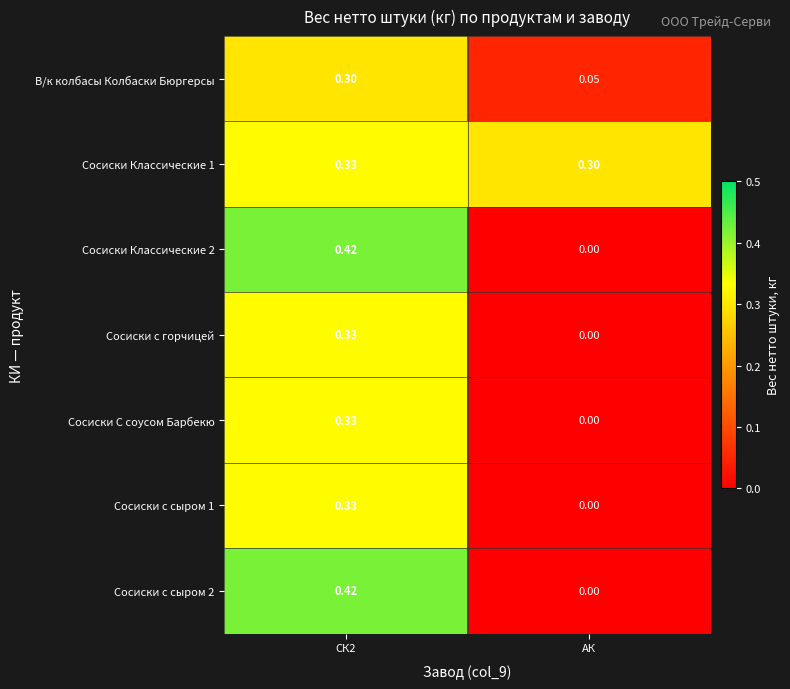

Where is Сосиски Классические 2 nearest to the value 0?

АК